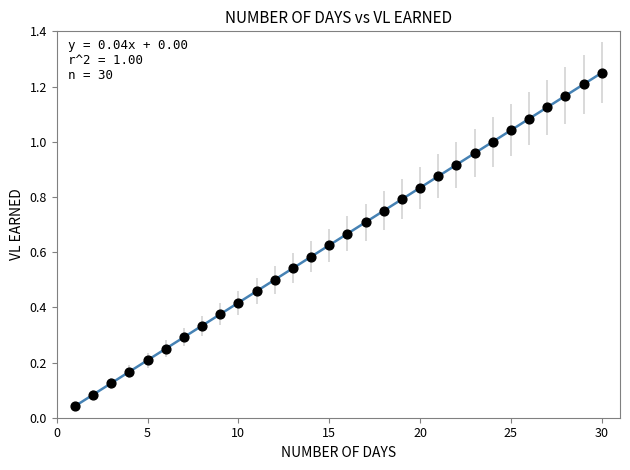

What is the range of X values (max minus min)?

29.0